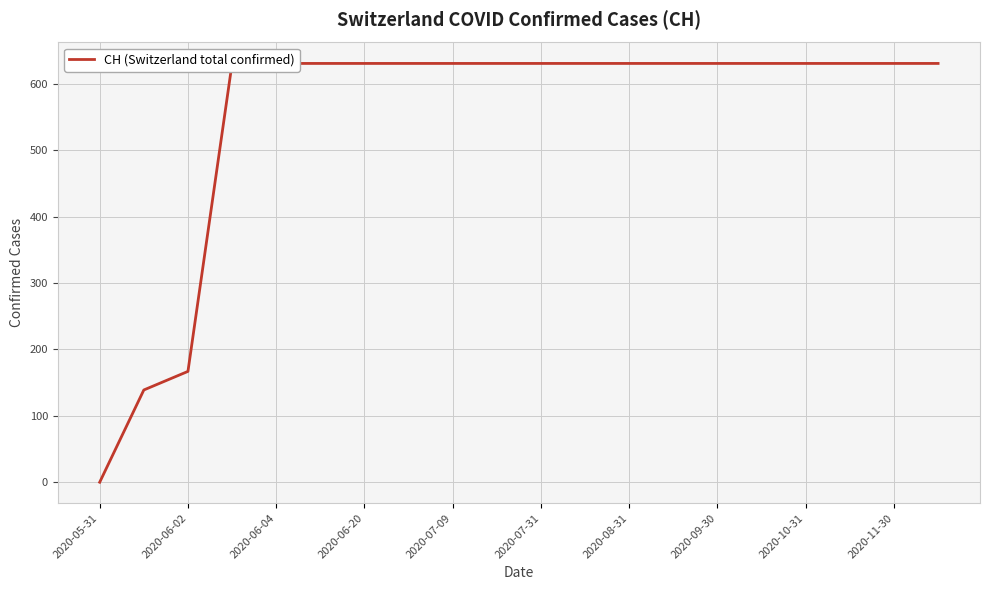

Reading left to right, what are all the values shown in this chart?

0	139	167	631	631	631	631	631	631	631	631	631	631	631	631	631	631	631	631	631